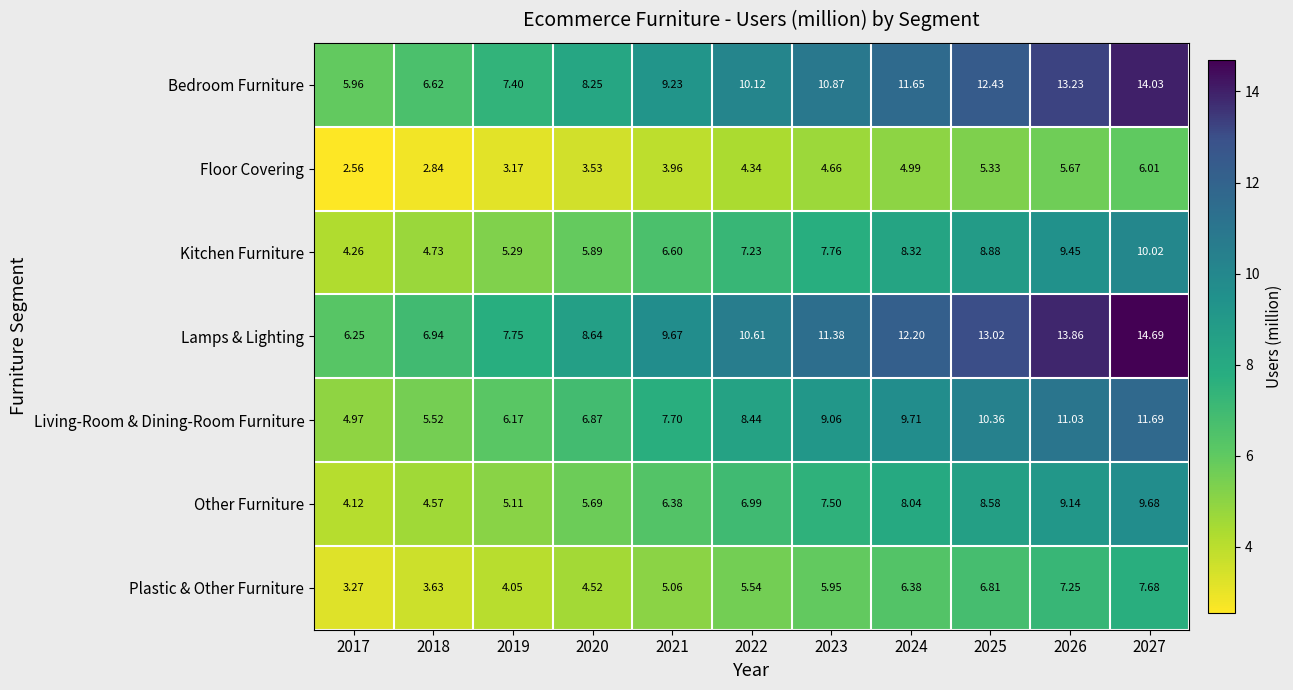

Is the value of Plastic & Other Furniture at 2023 greater than the value of Bedroom Furniture at 2017?

No